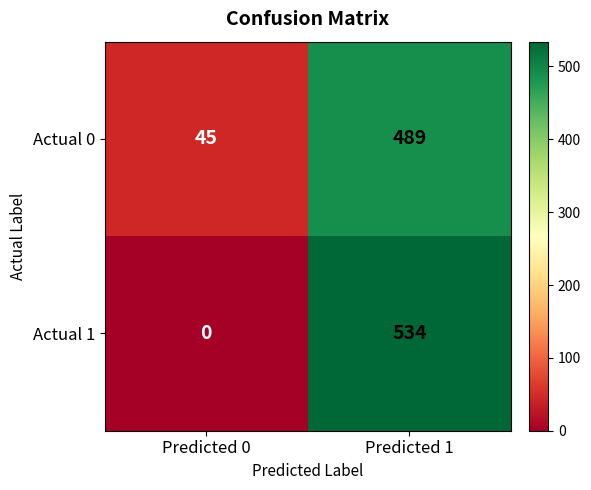

What is the total value across all series at Predicted 0?

45